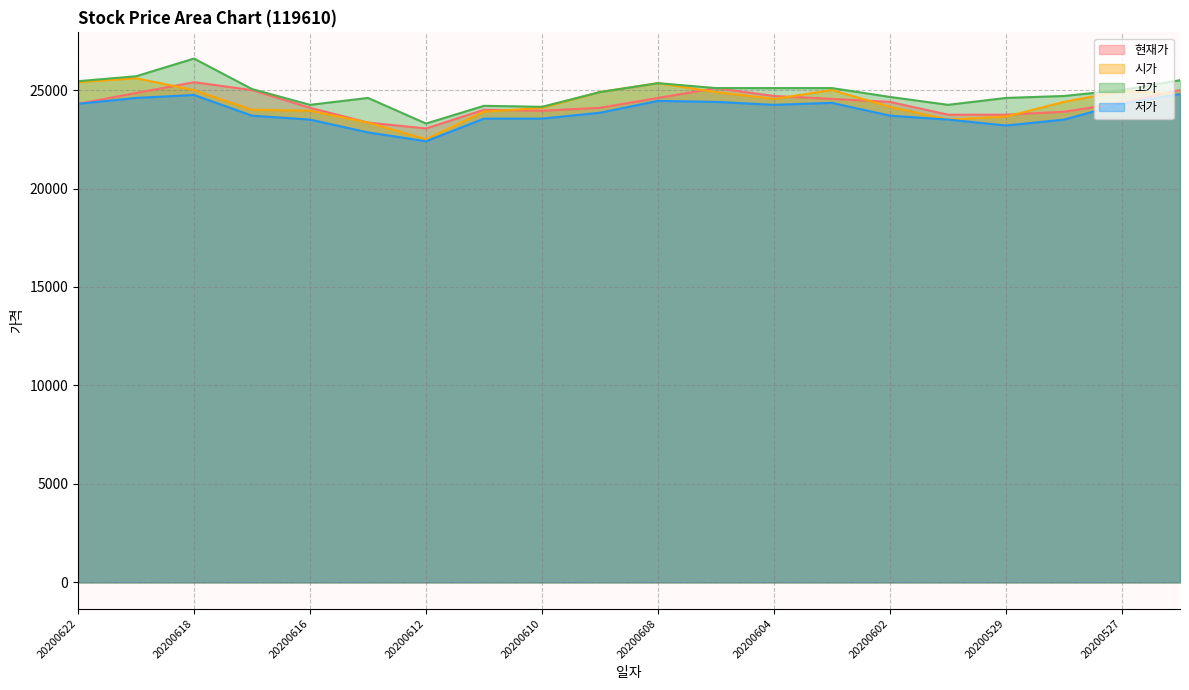

Which series has the widest spread of values?

고가